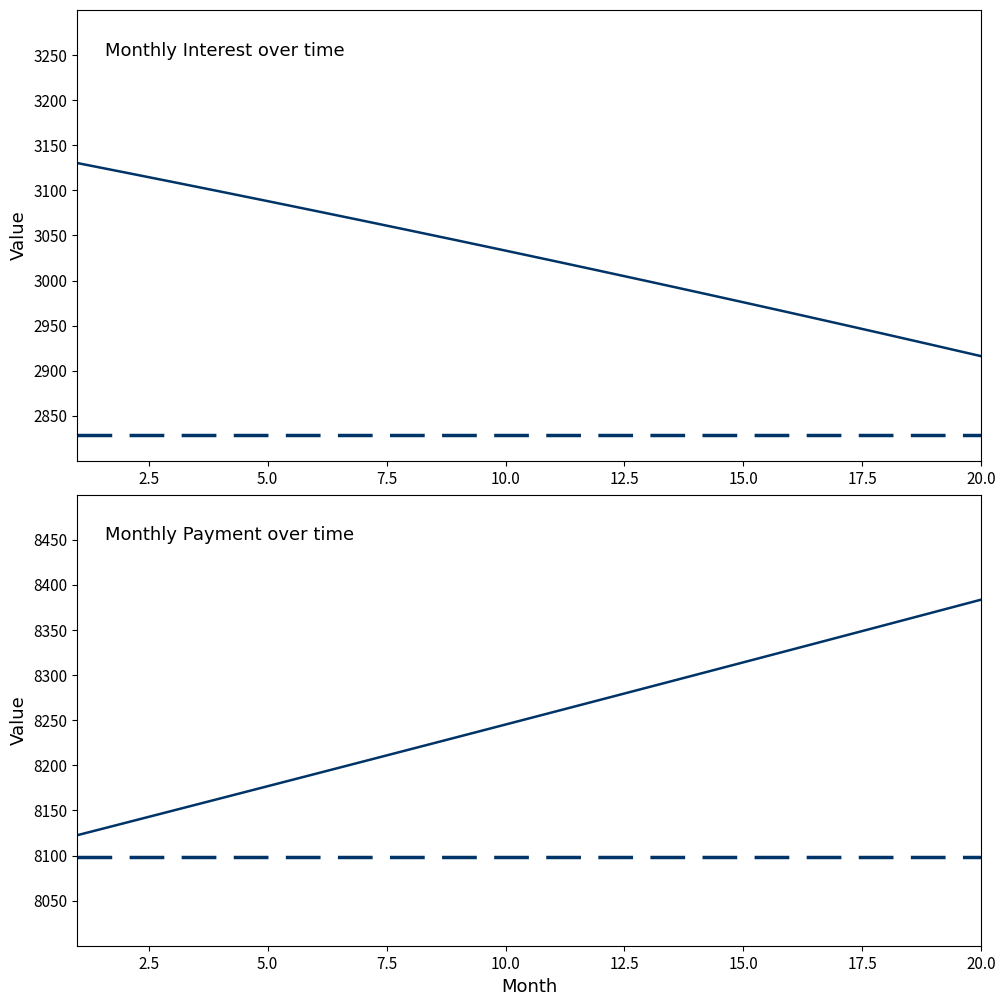

What is the total value across all series at 18?

11296.1